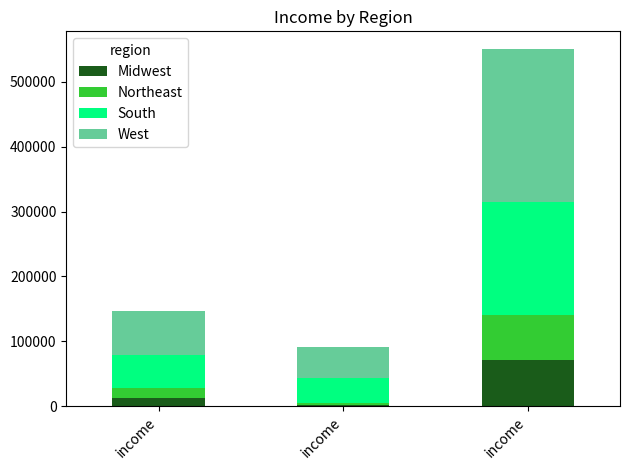

What is the highest value of the Midwest series?

70400